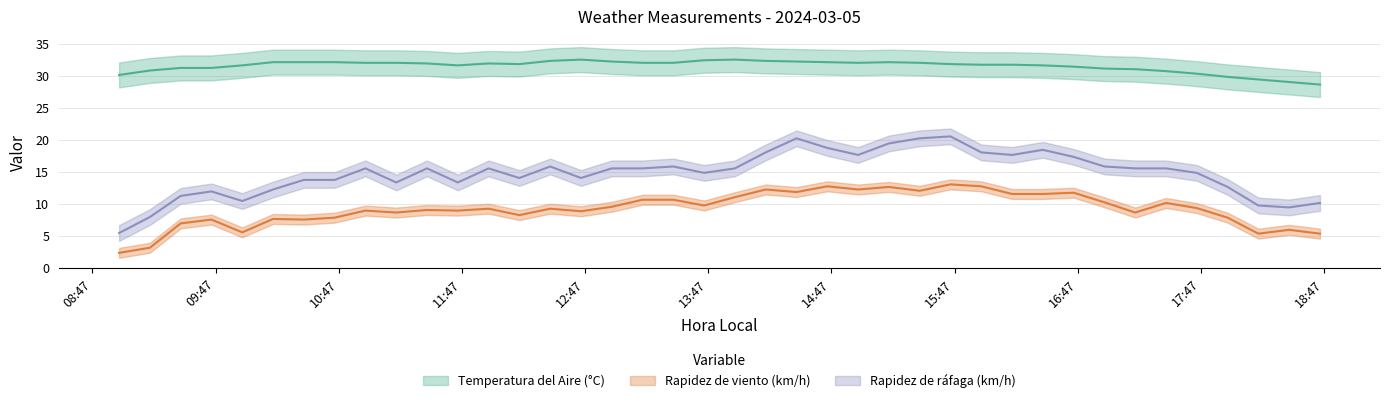

Reading left to right, what are all the values shown in this chart?

Temperatura del Aire (°C): 30.1	30.8	31.2	31.2	31.6	32.1	32.1	32.1	32.0	32.0	31.9	31.6	31.9	31.8	32.3	32.5	32.2	32.0	32.0	32.4	32.5	32.3	32.2	32.1	32.0	32.1	32.0	31.8	31.7	31.7	31.6	31.4	31.1	31.0	30.7	30.3	29.8	29.4	29.0	28.6
Rapidez de viento (km/h): 2.3	3.1	6.9	7.5	5.5	7.6	7.5	7.8	8.9	8.6	9.0	8.9	9.2	8.2	9.2	8.8	9.5	10.6	10.6	9.7	11.0	12.2	11.8	12.7	12.2	12.6	12.0	13.0	12.7	11.5	11.5	11.7	10.2	8.6	10.1	9.3	7.8	5.3	5.9	5.3
Rapidez de ráfaga (km/h): 5.4	7.9	11.2	11.9	10.4	12.2	13.7	13.7	15.5	13.3	15.5	13.3	15.5	14.0	15.8	14.0	15.5	15.5	15.8	14.8	15.5	18.0	20.2	18.7	17.6	19.4	20.2	20.5	18.0	17.6	18.4	17.3	15.8	15.5	15.5	14.8	12.6	9.7	9.4	10.1